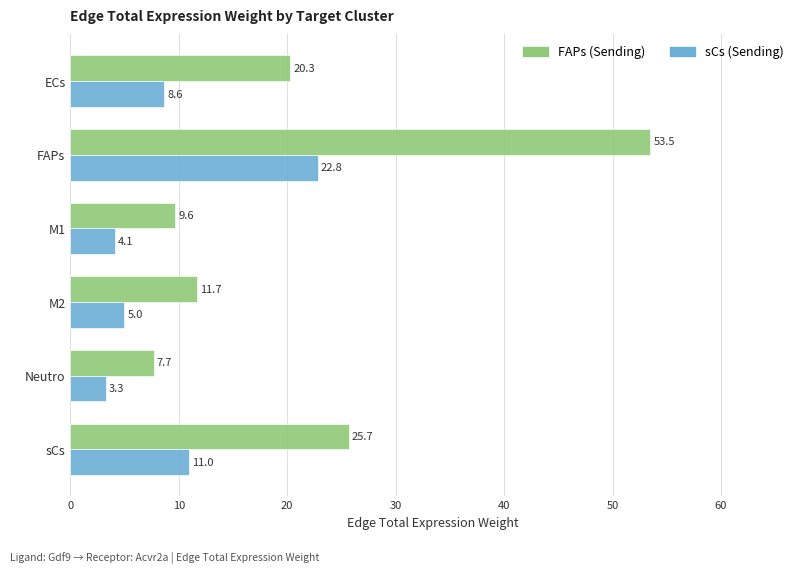

At which category is the sum across all series the highest?

FAPs